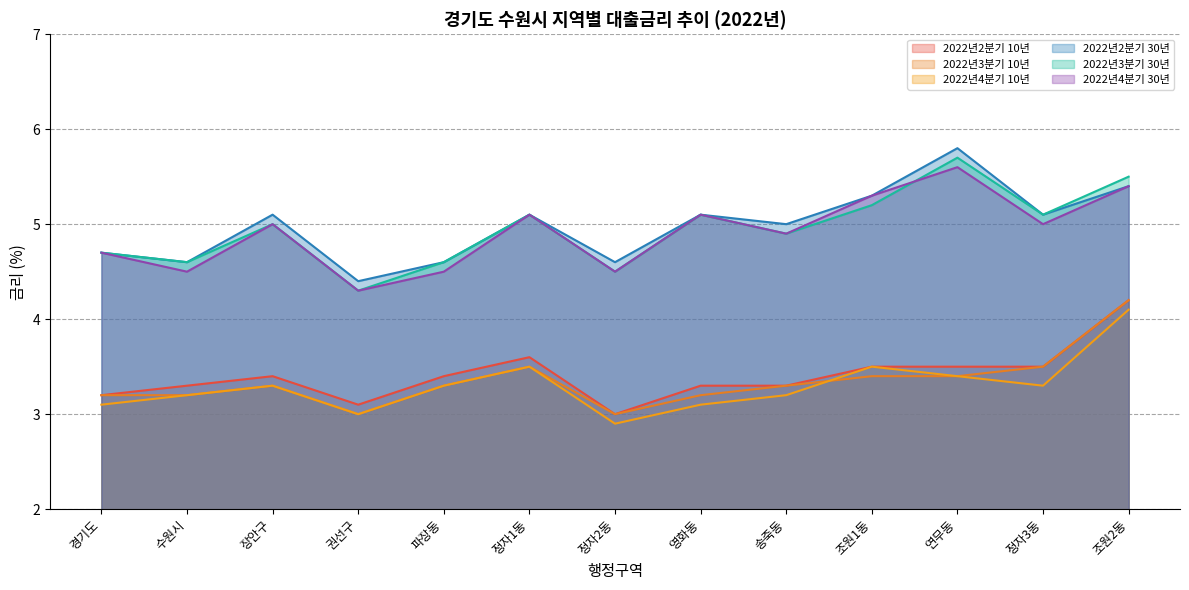

Between 조원1동 and 조원2동, which is larger?

조원2동